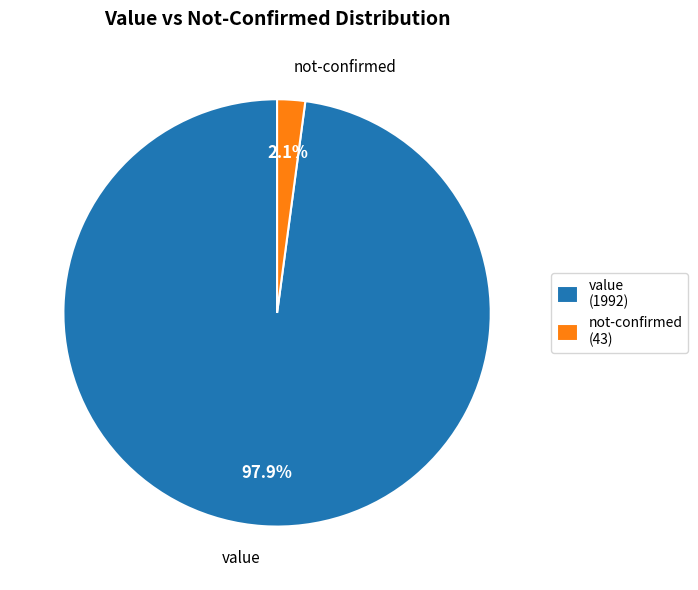

Combined, what portion of the pie is not-confirmed and value?

100.0%